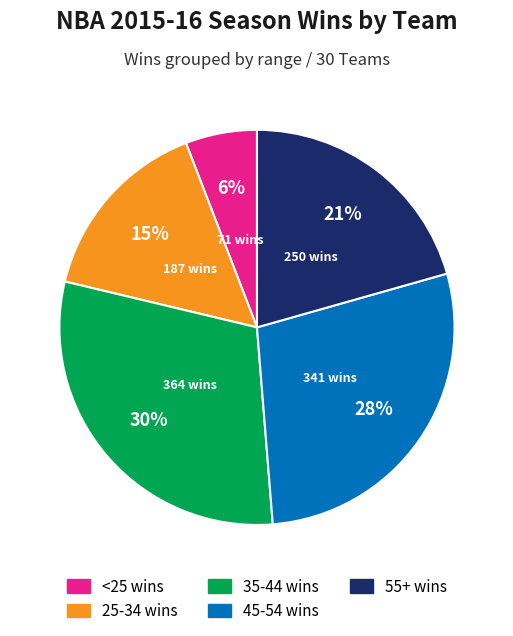

Is there a majority slice in this chart?

No